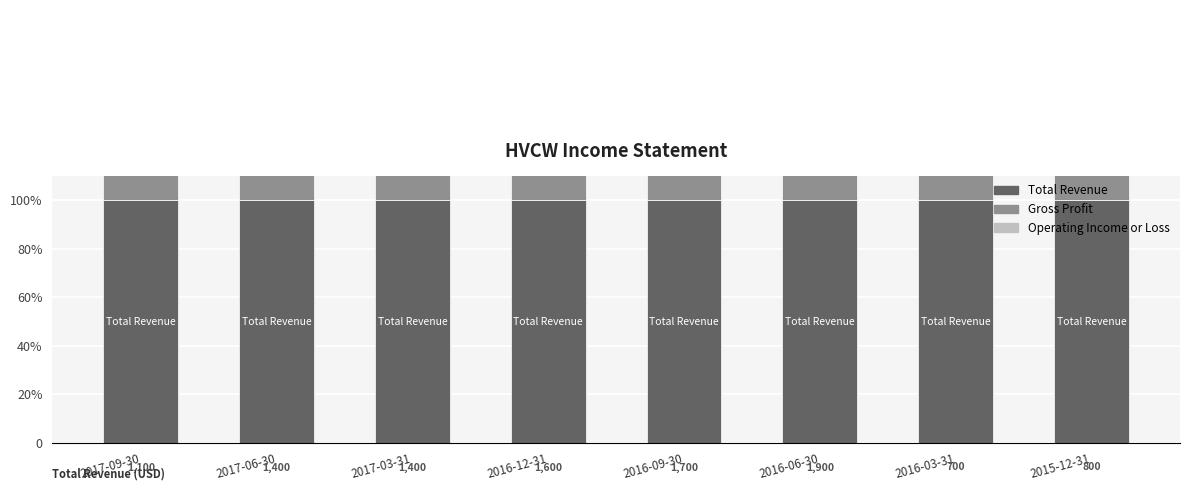

What is the sum of the Gross Profit values at 2017-06-30 and 2016-06-30?

145.1